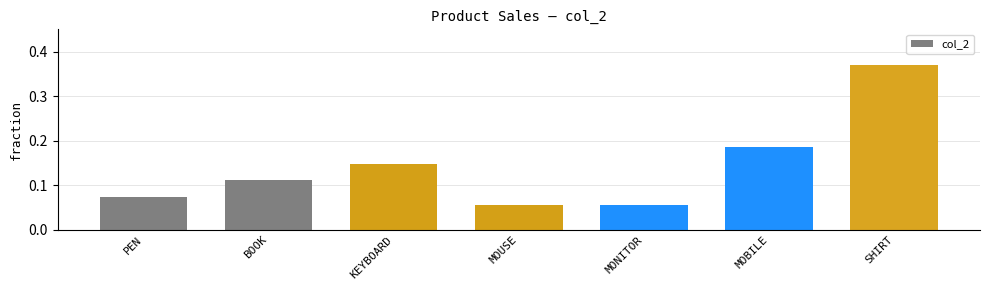

How many values are between 0 and 1?

7